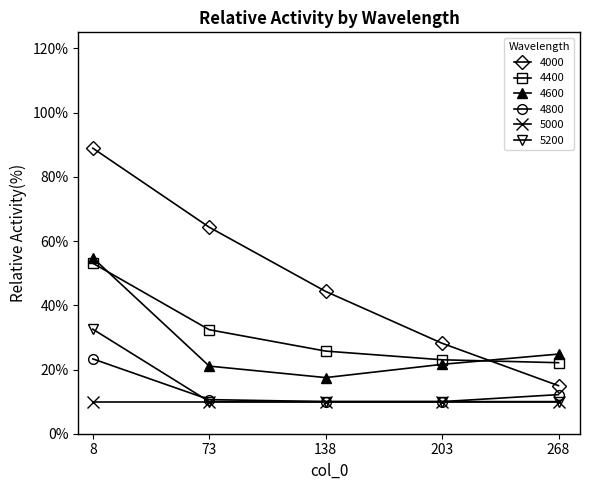

Is it true that 4400 equals 0.2 at 268?

True